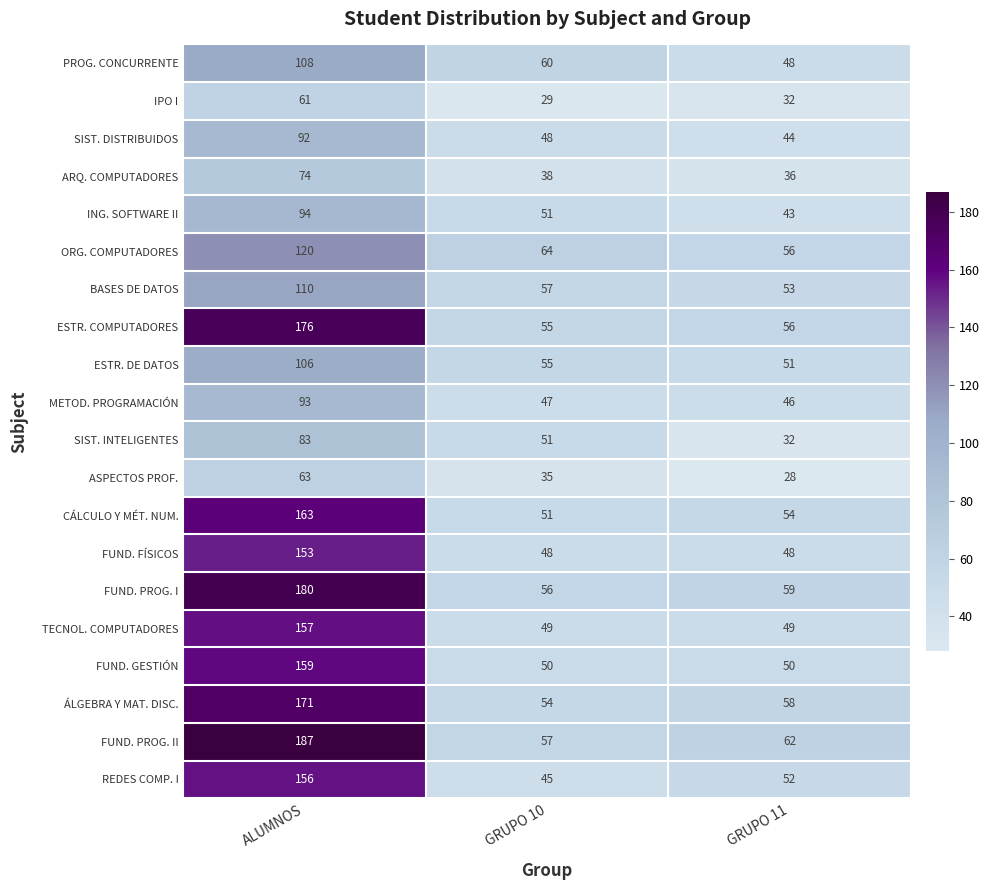

What is the sum of all CÁLCULO Y MÉT. NUM. values?

268